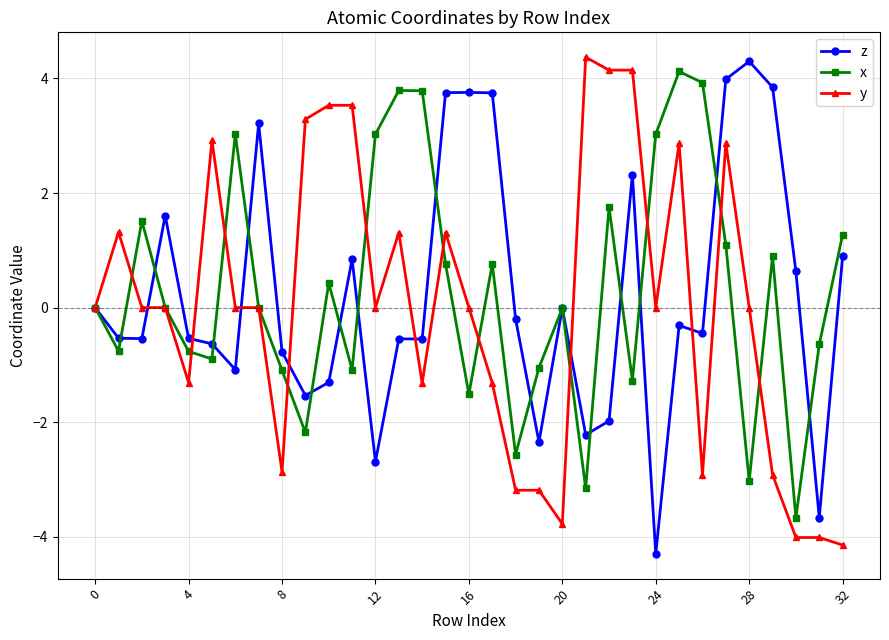

Does the chart display data point markers on the line(s)?

Yes